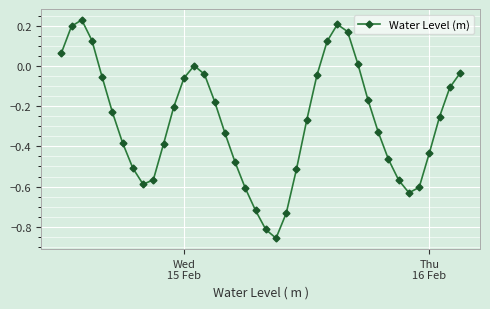

What is the difference between the maximum and minimum values?

1.1